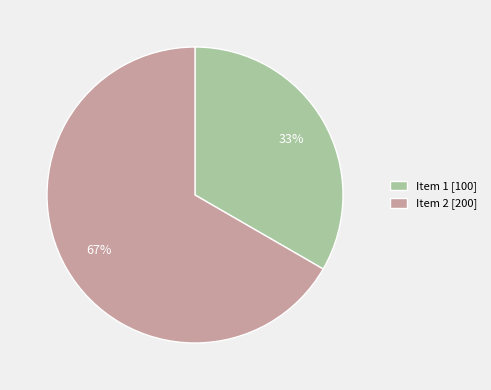

Is the sum of Item 2 [200] and Item 1 [100] greater than half?

Yes